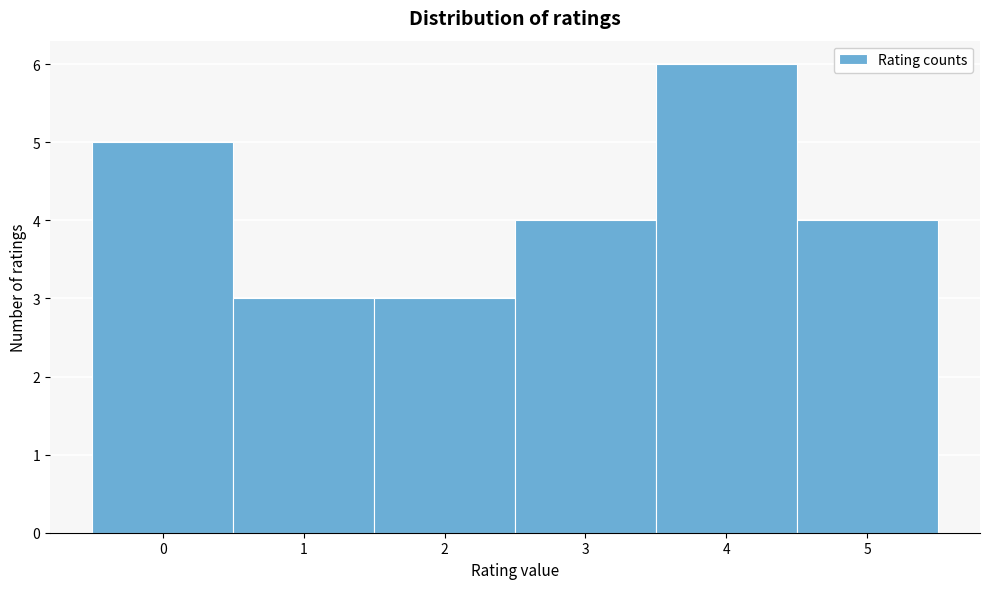

What is the height of the bar covering 3.5 to 4.5 on the x-axis? The values are not printed on the chart, so give them approximately, as read against the axis.

6